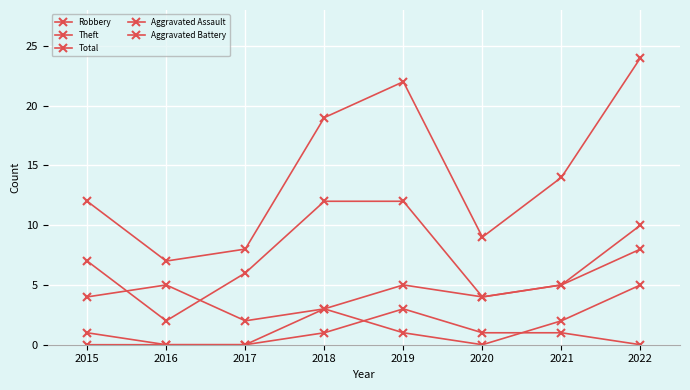

How many data points in Theft are less than 7?

4